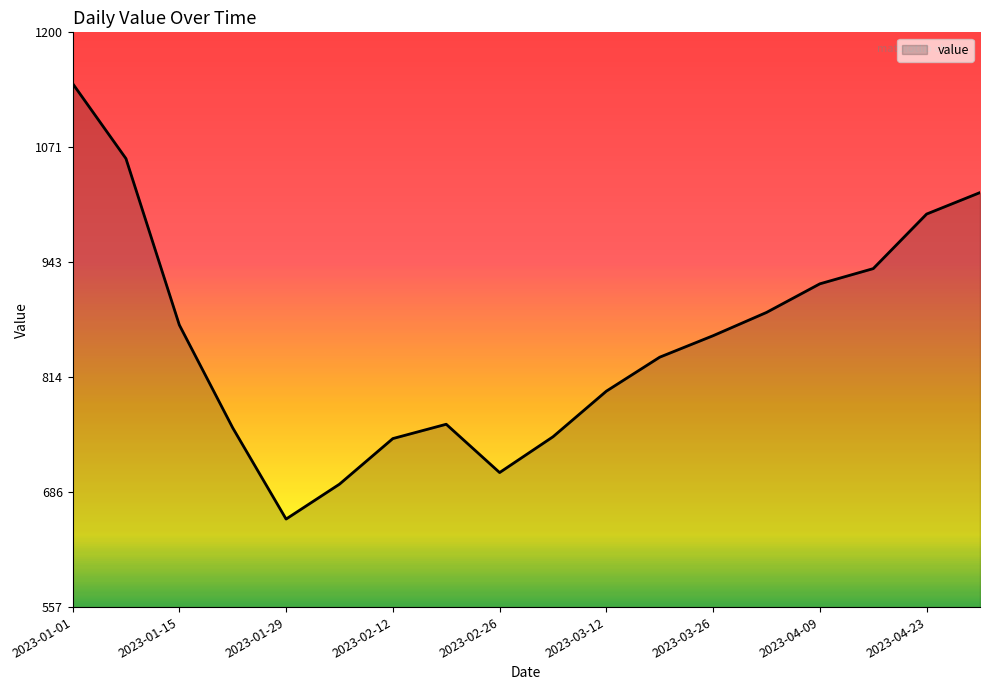

What is the smallest value displayed?

656